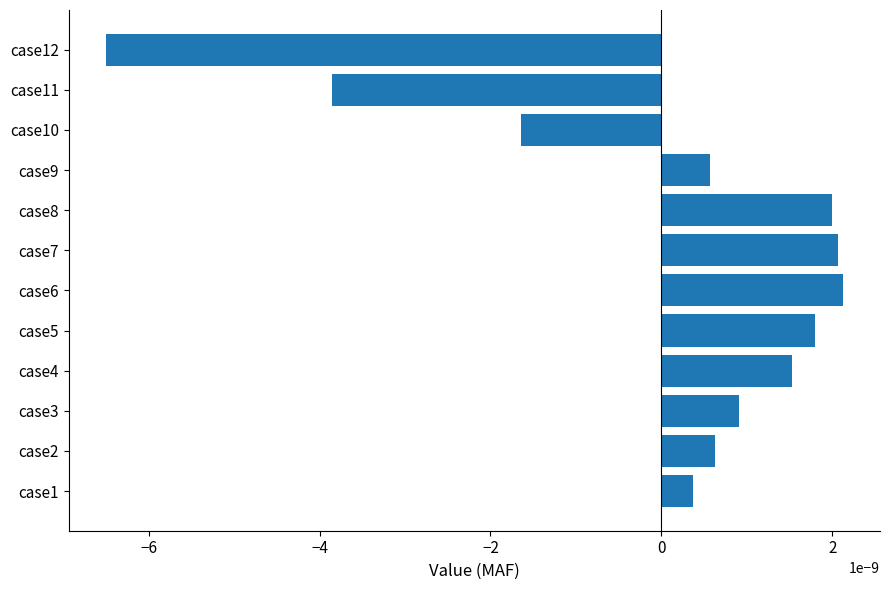

The value at case5 is 5.5. True or false?

False